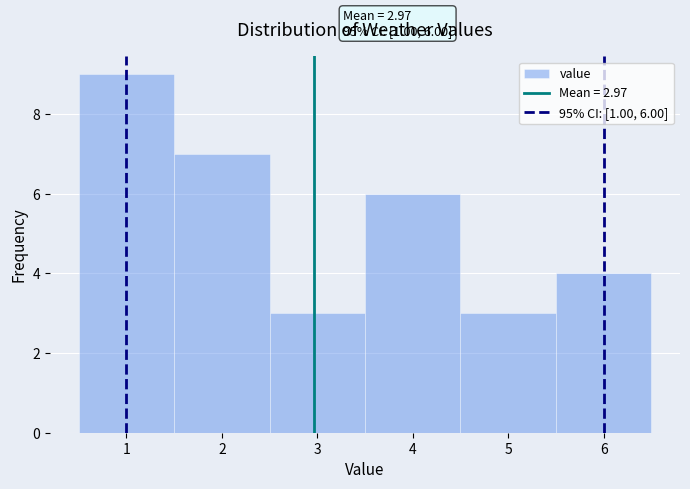

Which range on the x-axis has the tallest bar?

0.5 to 1.5